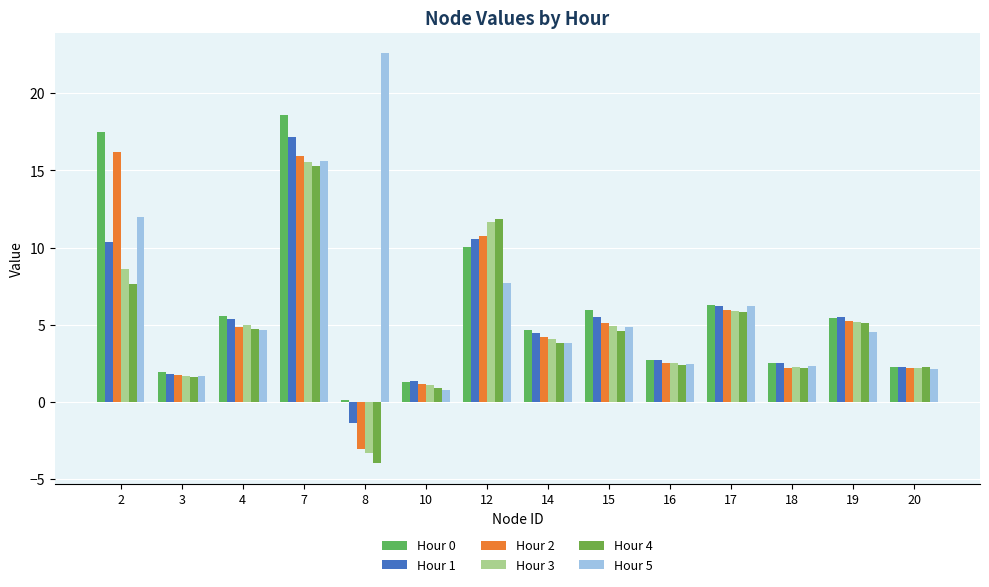

Read the Hour 5 value at 15.

4.9